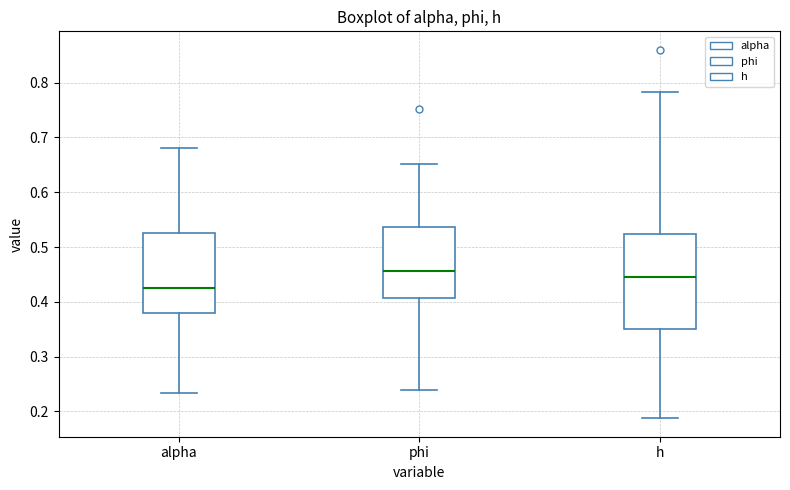

Which box is the tallest, from its lower edge to its upper edge?

h